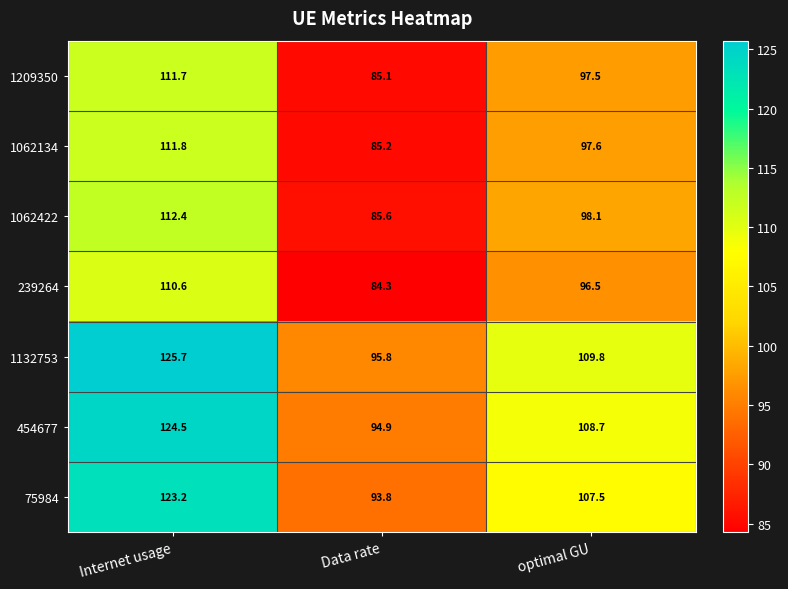

Which category has the lowest value in the 75984 series?

Data rate